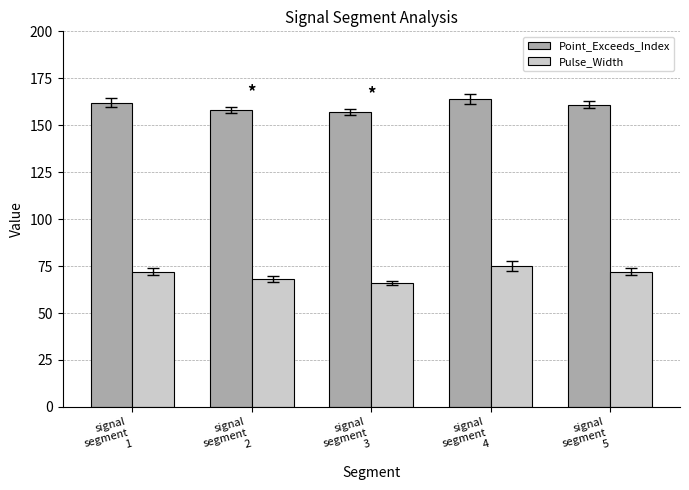

Which series has the largest total across all categories?

Point_Exceeds_Index